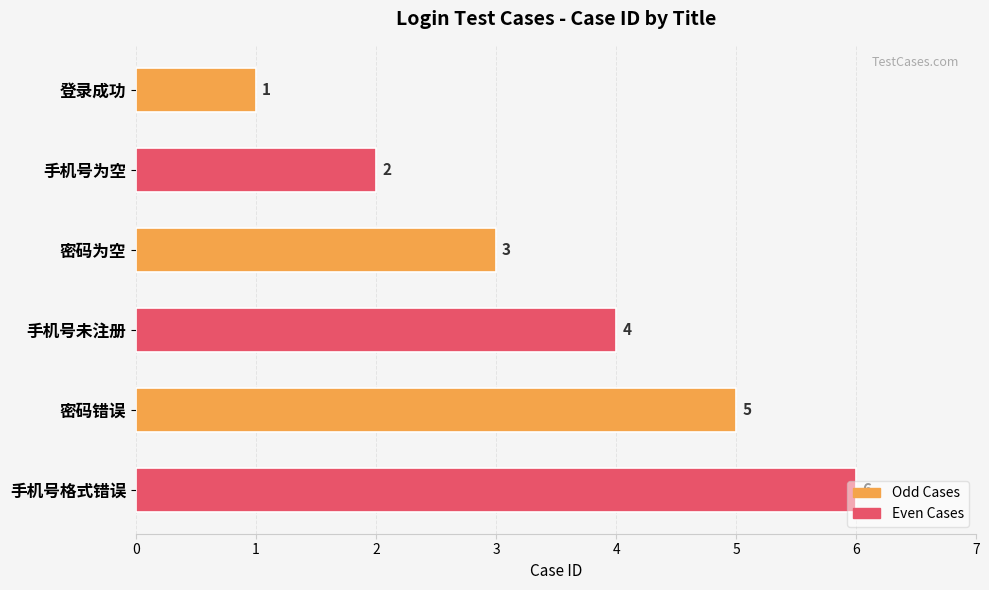

How many data points are less than 4?

3